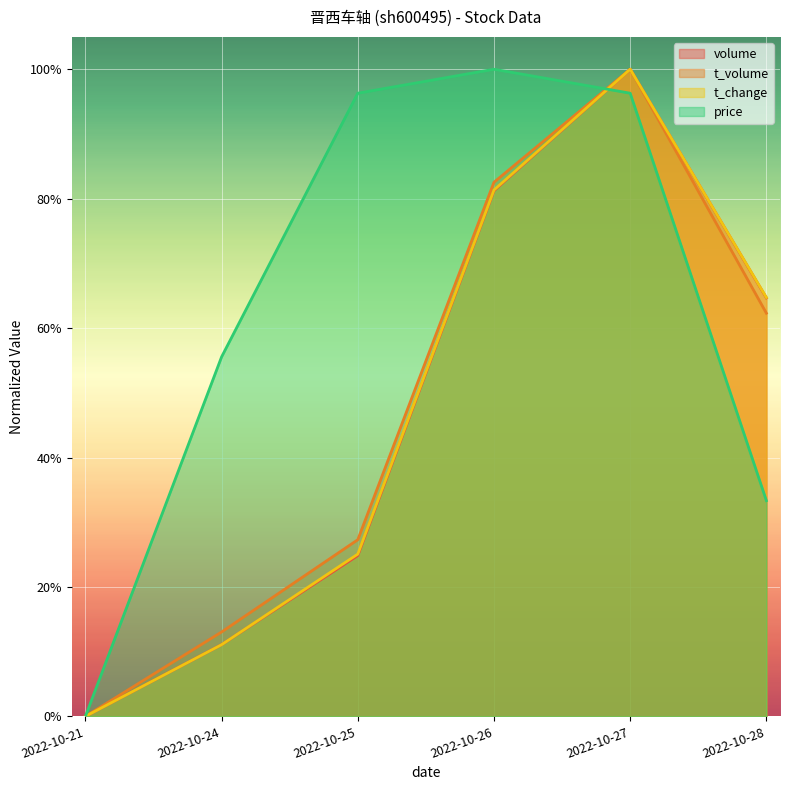

How many interior local peaks does the price series have?

1